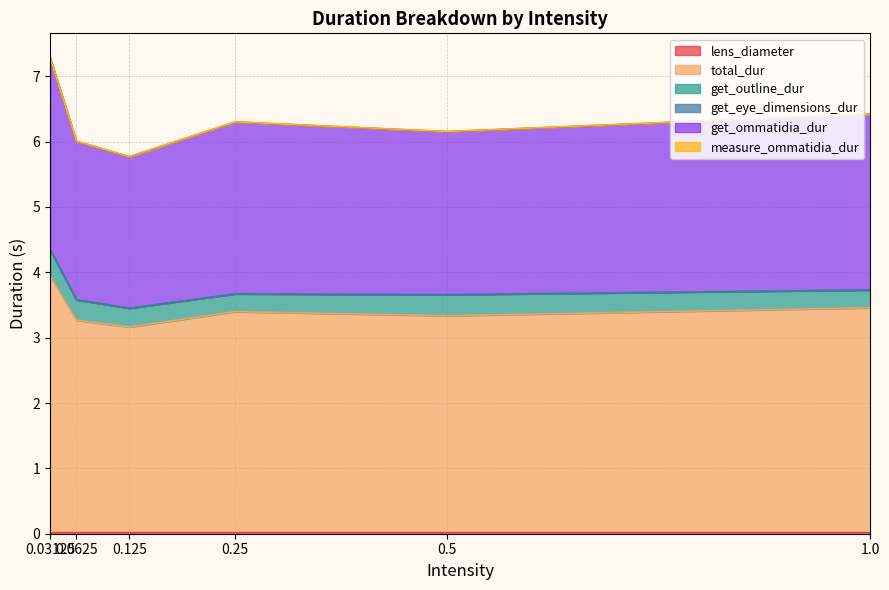

Which has a higher value, 0.125 or 0.25?

0.125